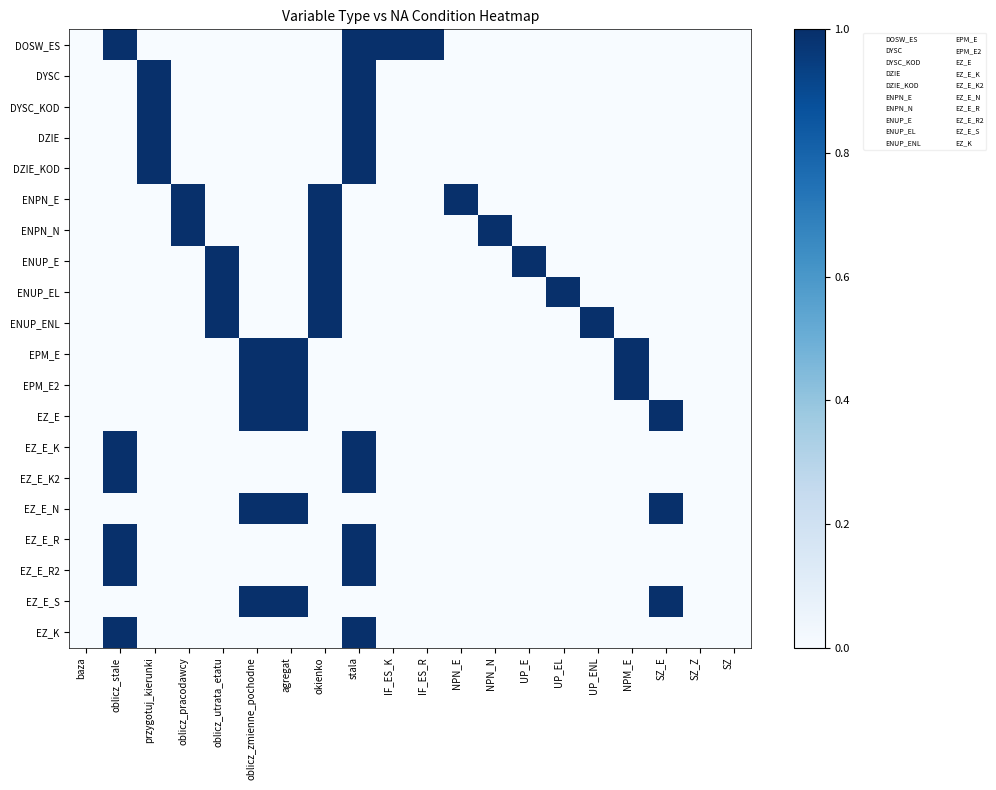

At how many categories does at least one series exceed 0?

17